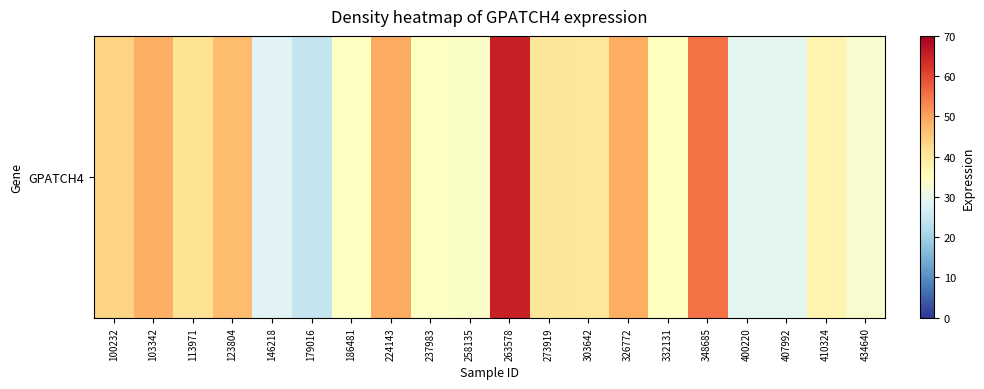

What is the average value?

39.9